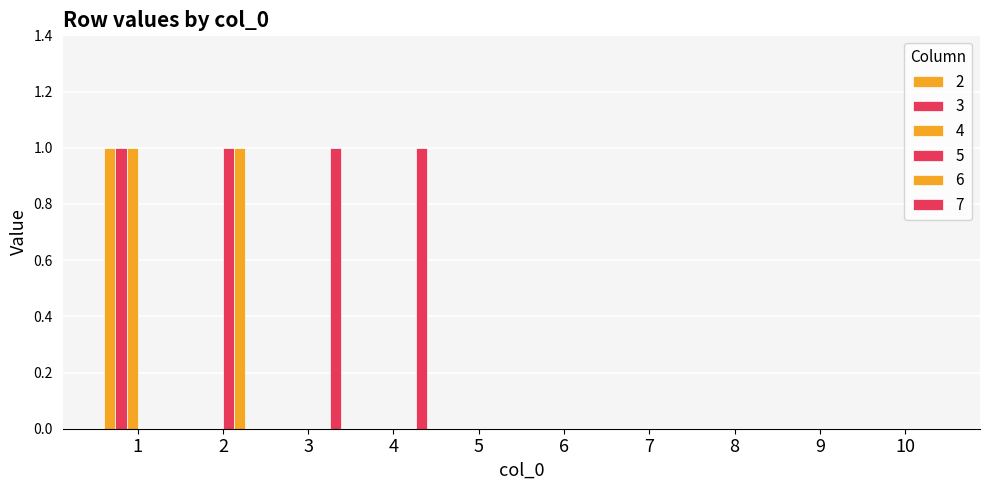

Between 1 and 9, which series saw the biggest shift?

2